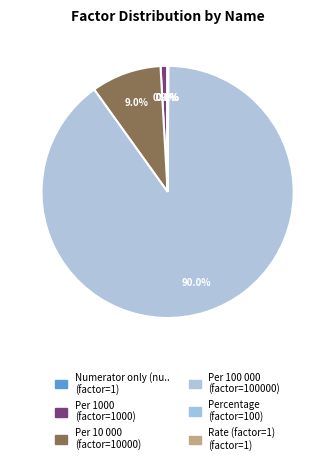

Which category has the smallest portion of the pie?

Numerator only (number)